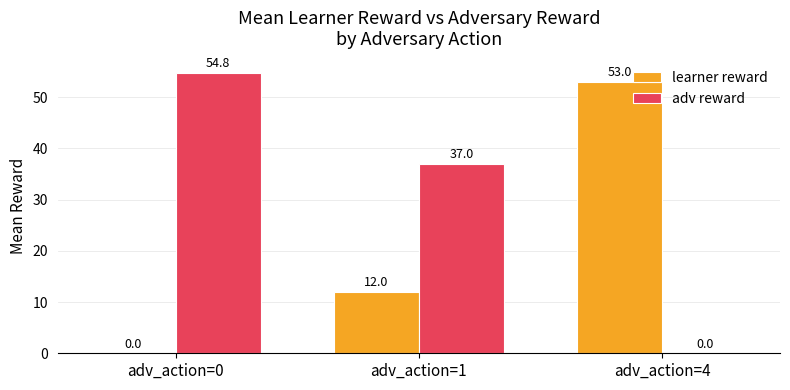

How many distinct data groups are displayed?

2